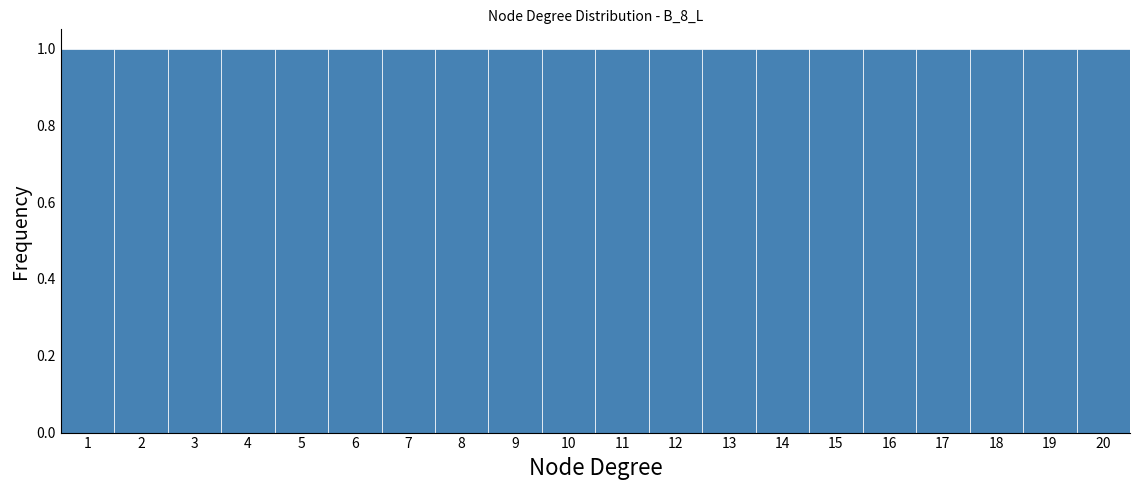

Reading left to right, list every bar in this chart as the range it spans on the x-axis followed by its height. The values are not printed on the chart, so give them approximately, as read against the axis.

0.5 to 1.5: 1
1.5 to 2.5: 1
2.5 to 3.5: 1
3.5 to 4.5: 1
4.5 to 5.5: 1
5.5 to 6.5: 1
6.5 to 7.5: 1
7.5 to 8.5: 1
8.5 to 9.5: 1
9.5 to 10.5: 1
10.5 to 11.5: 1
11.5 to 12.5: 1
12.5 to 13.5: 1
13.5 to 14.5: 1
14.5 to 15.5: 1
15.5 to 16.5: 1
16.5 to 17.5: 1
17.5 to 18.5: 1
18.5 to 19.5: 1
19.5 to 20.5: 1